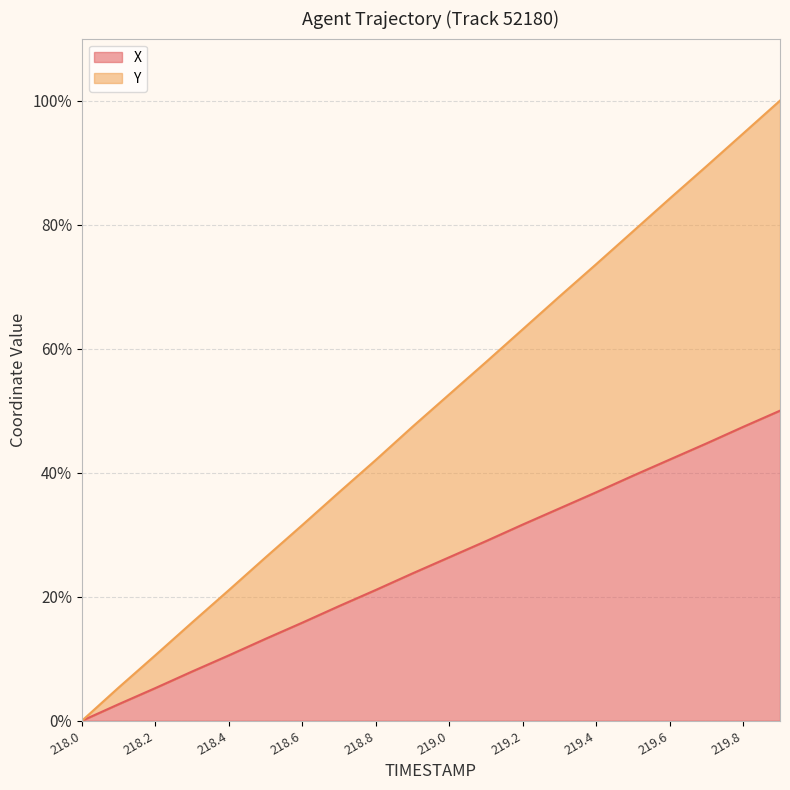

Rank the series by their average value, from lowest to highest.

X, Y